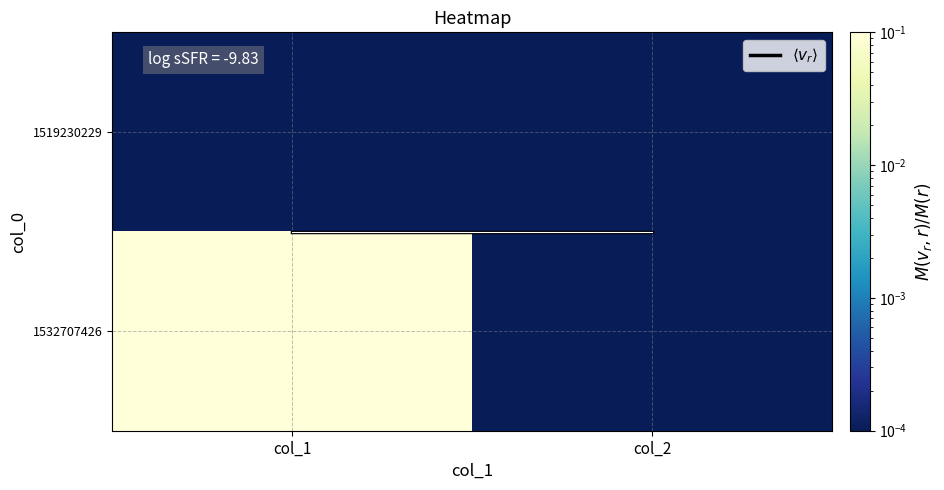

How many data points does each series have?

2